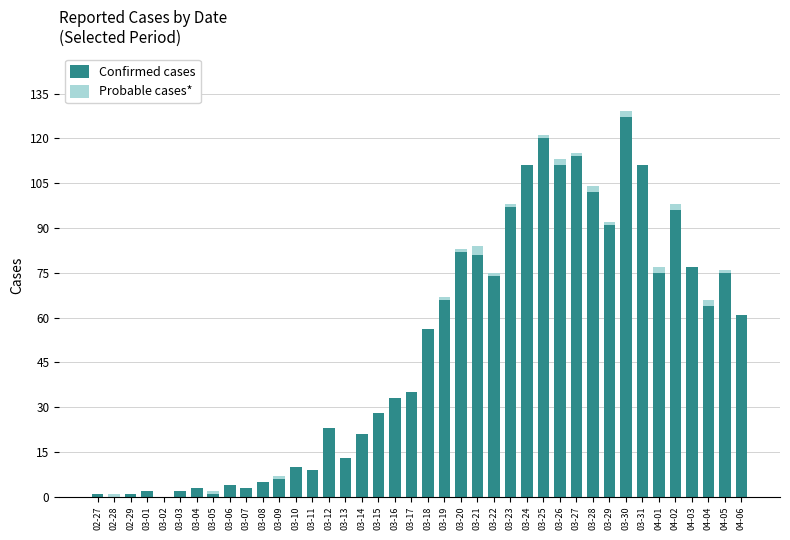

Count the number of data series in this chart.

2